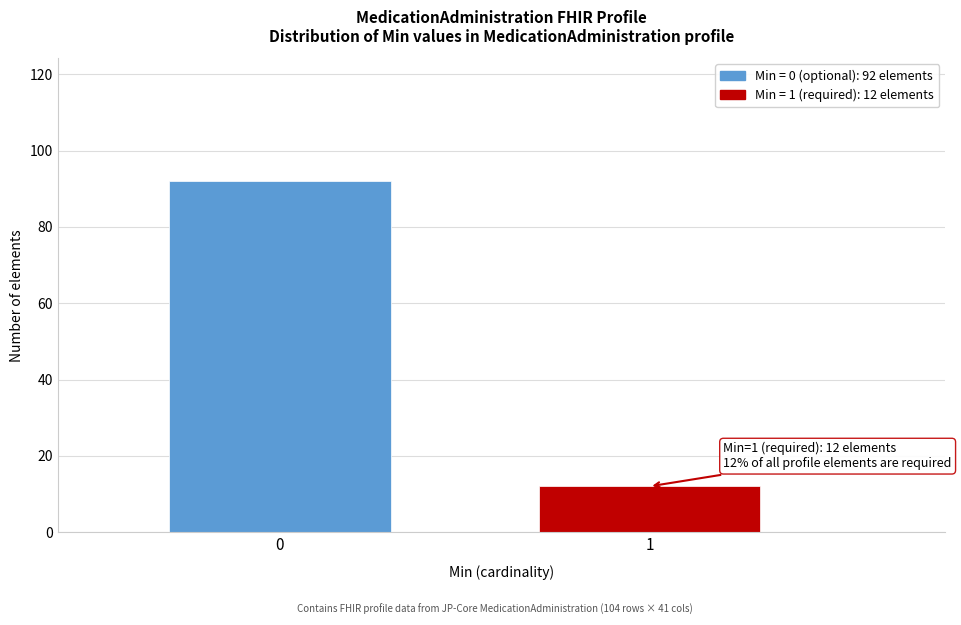

Reading left to right, list all the values displayed in this chart.

92	12